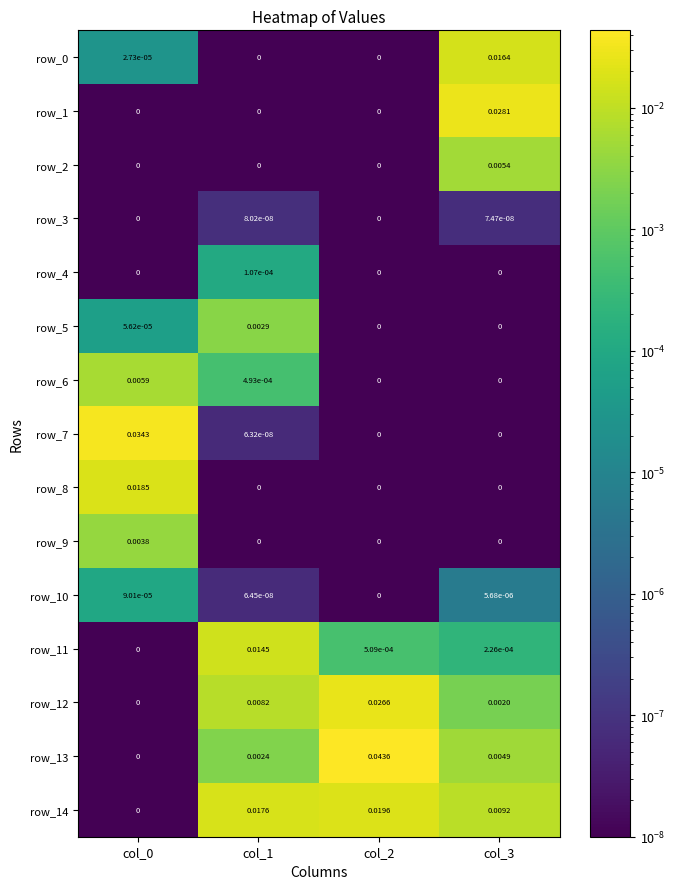

List the series in order of their peak value, lowest first.

row_3, row_10, row_4, row_5, row_9, row_2, row_6, row_11, row_0, row_8, row_14, row_12, row_1, row_7, row_13